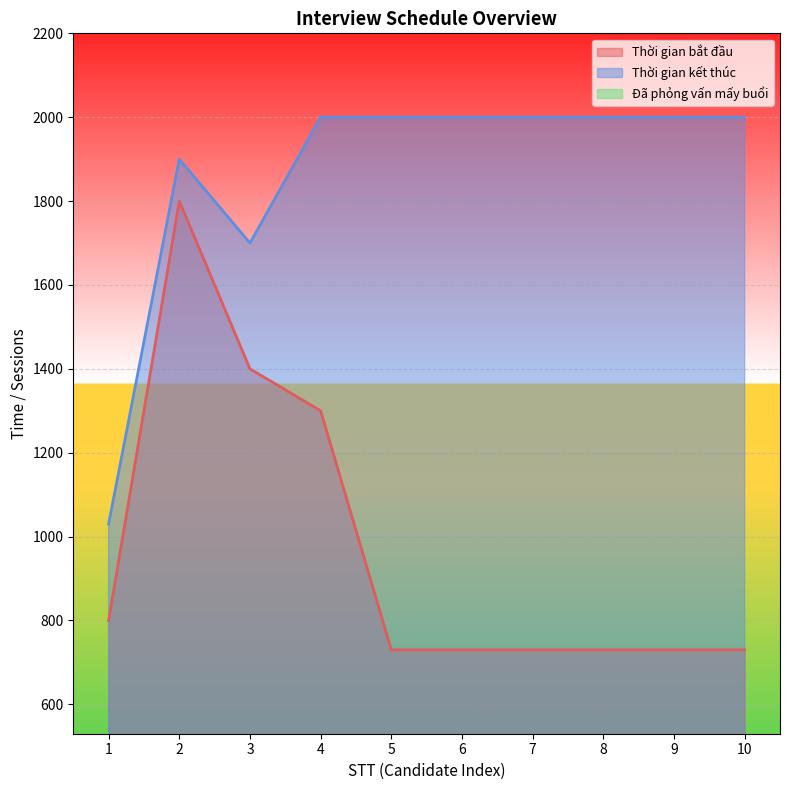

At which category is the sum across all series the highest?

2